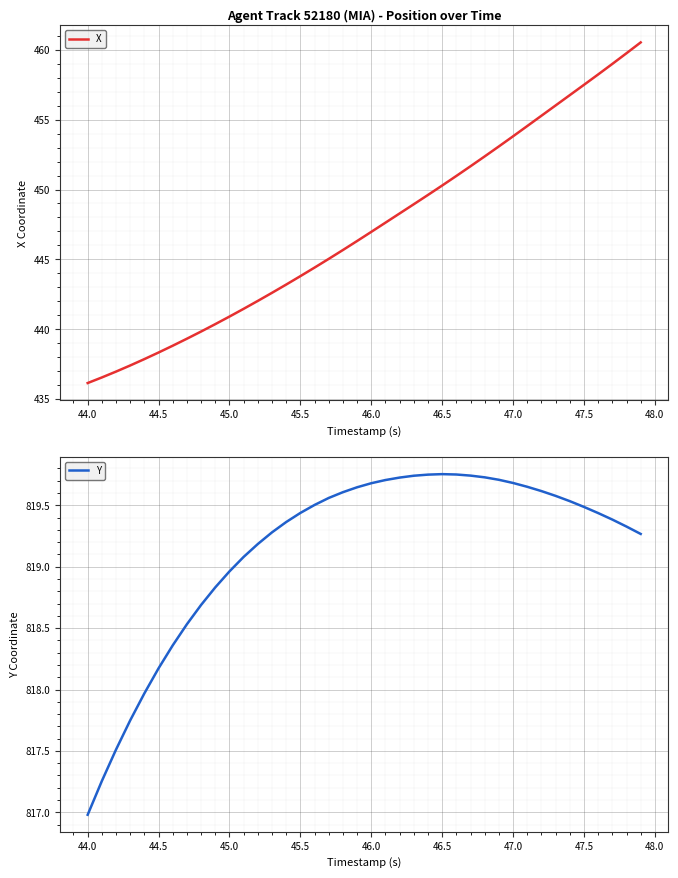

True or false: X has a value of 438.3 at 44.5.

True